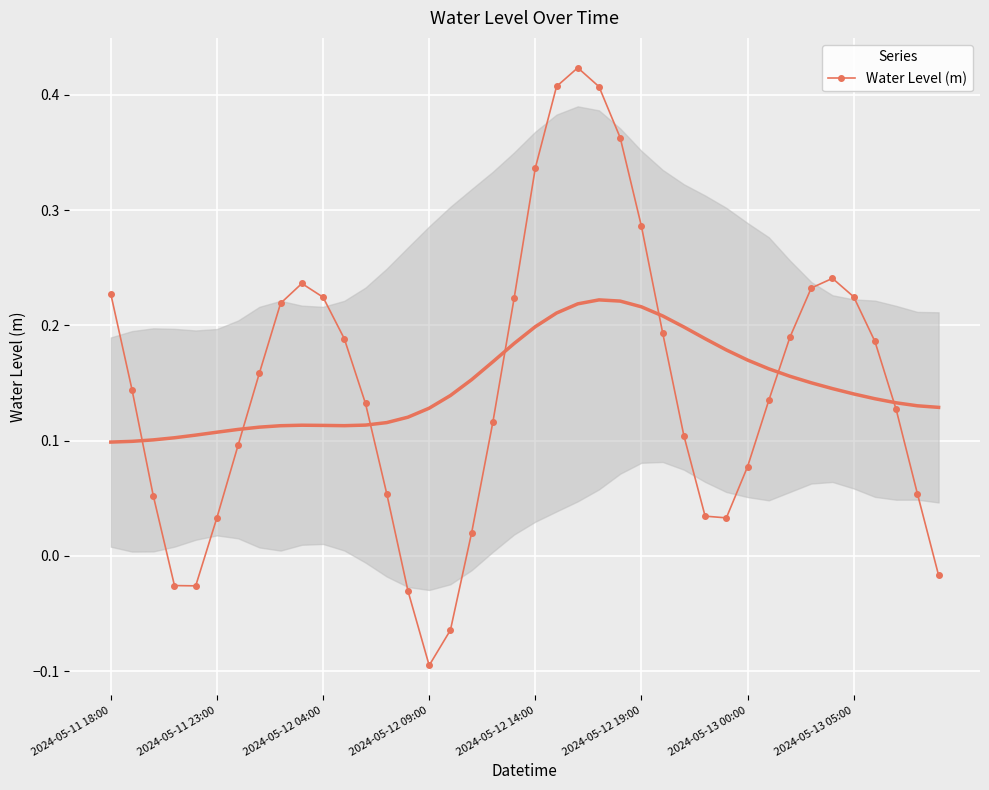

True or false: Water Level (m) has more than 2 points higher than both neighbors.

True